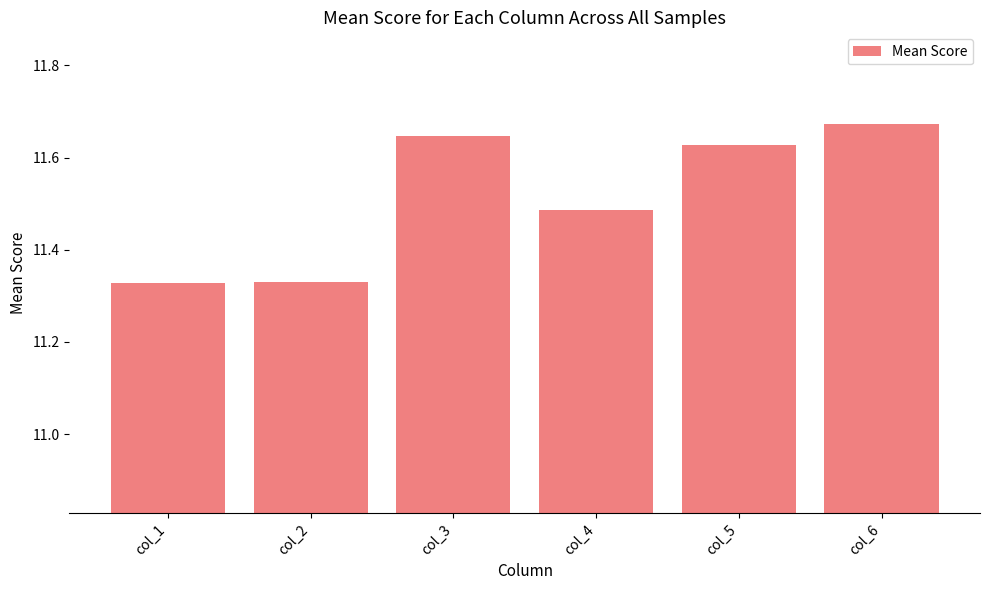

What is the ratio of the value at col_5 to the value at col_2?

1.0